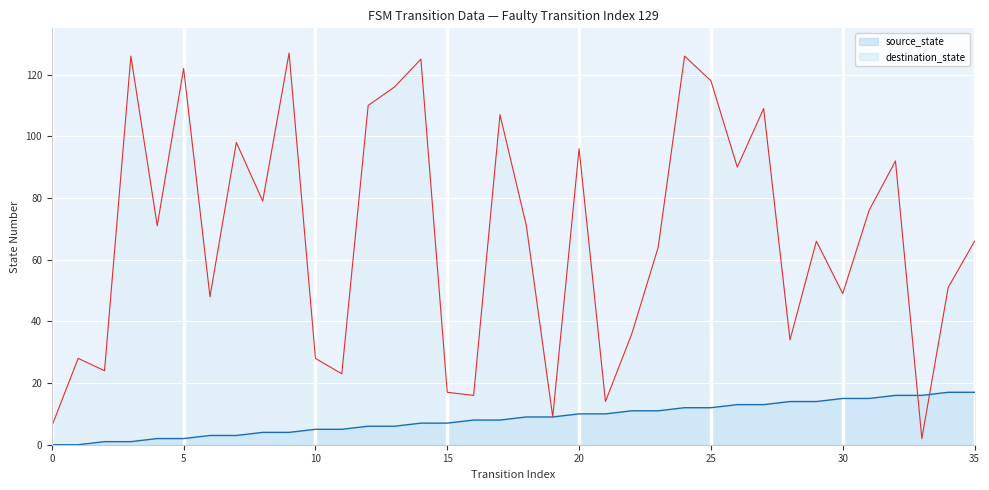

Reading left to right, list all the values displayed in this chart.

source_state: 0=0	1=0	2=1	3=1	4=2	5=2	6=3	7=3	8=4	9=4	10=5	11=5	12=6	13=6	14=7	15=7	16=8	17=8	18=9	19=9	20=10	21=10	22=11	23=11	24=12	25=12	26=13	27=13	28=14	29=14	30=15	31=15	32=16	33=16	34=17	35=17
destination_state: 0=6	1=28	2=24	3=126	4=71	5=122	6=48	7=98	8=79	9=127	10=28	11=23	12=110	13=116	14=125	15=17	16=16	17=107	18=71	19=9	20=96	21=14	22=36	23=64	24=126	25=118	26=90	27=109	28=34	29=66	30=49	31=76	32=92	33=2	34=51	35=66